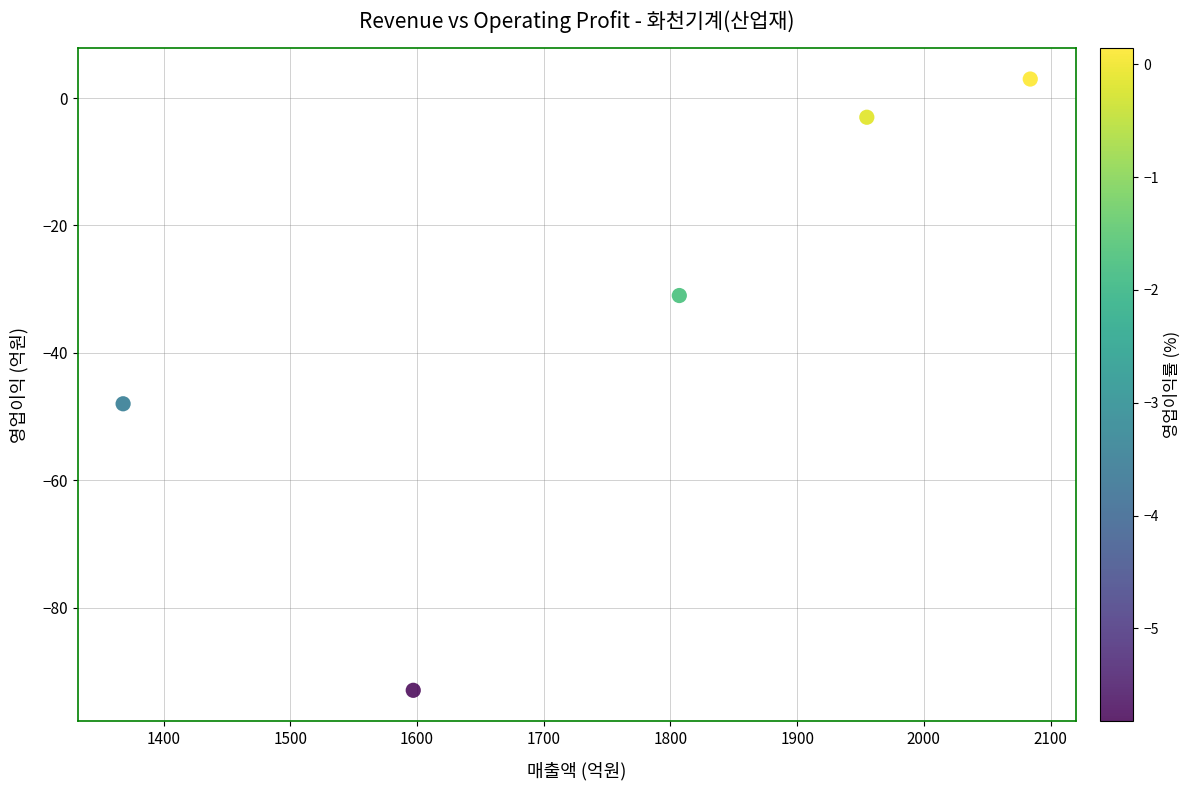

What is the average X value?

1762